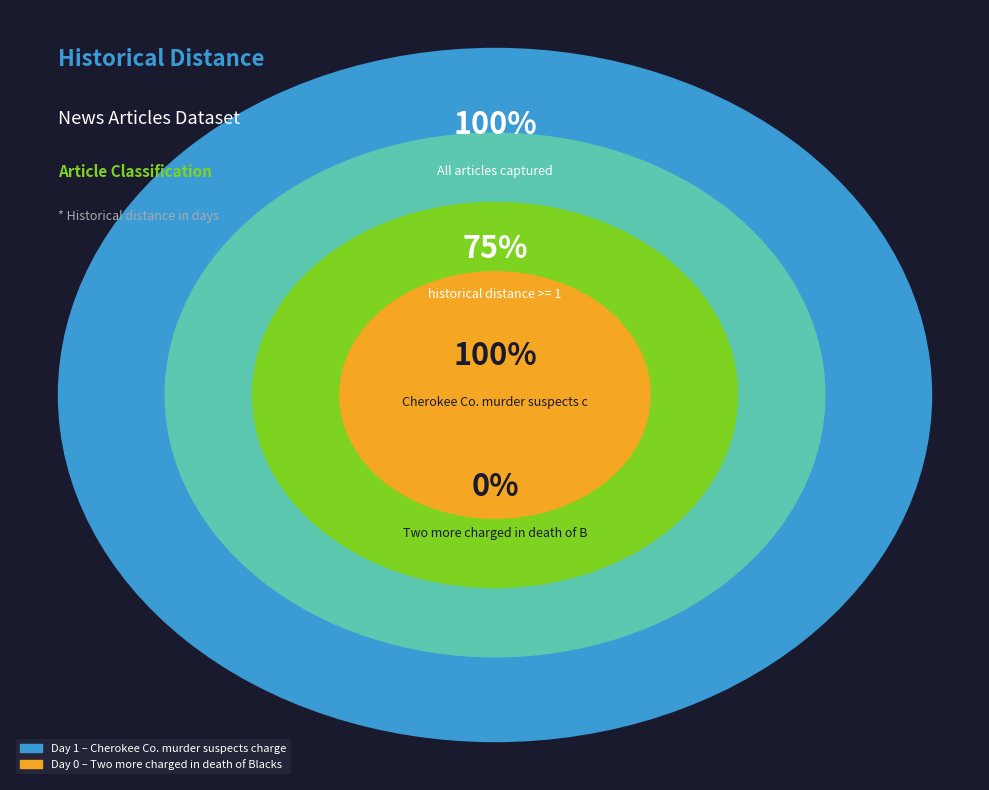

Is there any slice that represents more than half of the pie?

Yes